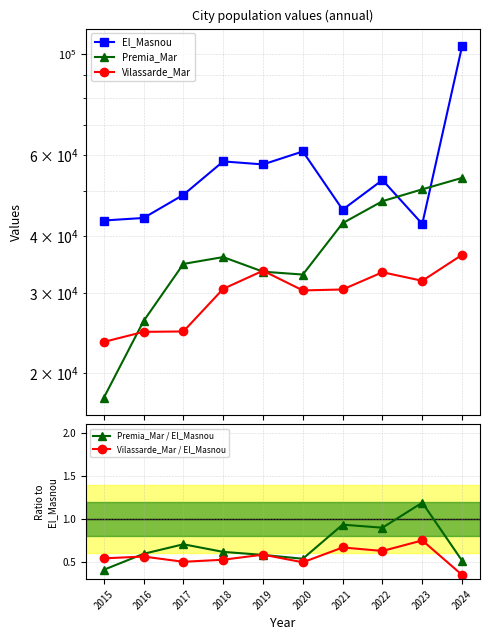

What are all the series names shown in the legend?

El_Masnou, Premia_Mar, Vilassarde_Mar, Premia_Mar / El_Masnou, Vilassarde_Mar / El_Masnou